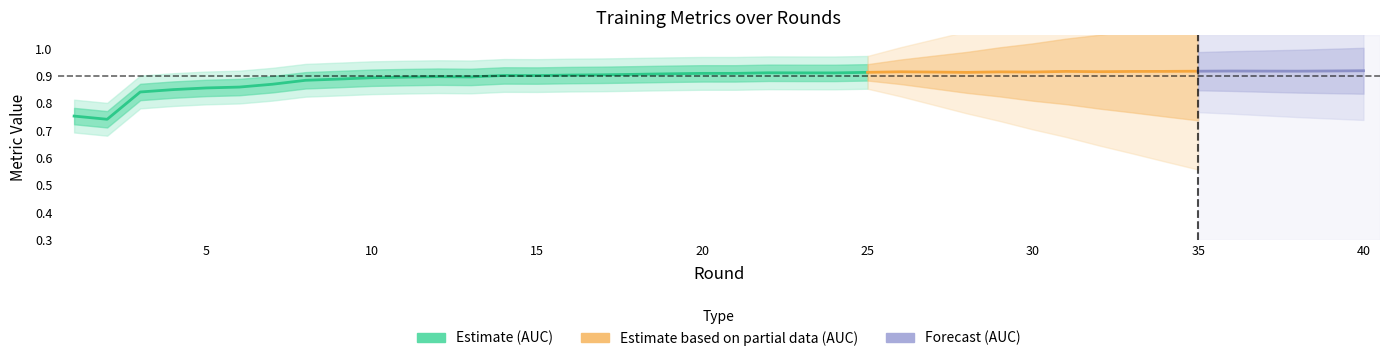

Rank the categories by AUC value from highest to lowest.

40, 39, 36, 37, 38, 35, 34, 31, 33, 32, 26, 29, 30, 27, 25, 28, 22, 23, 24, 20, 21, 19, 18, 17, 16, 14, 15, 12, 13, 11, 10, 9, 8, 7, 6, 5, 4, 3, 1, 2